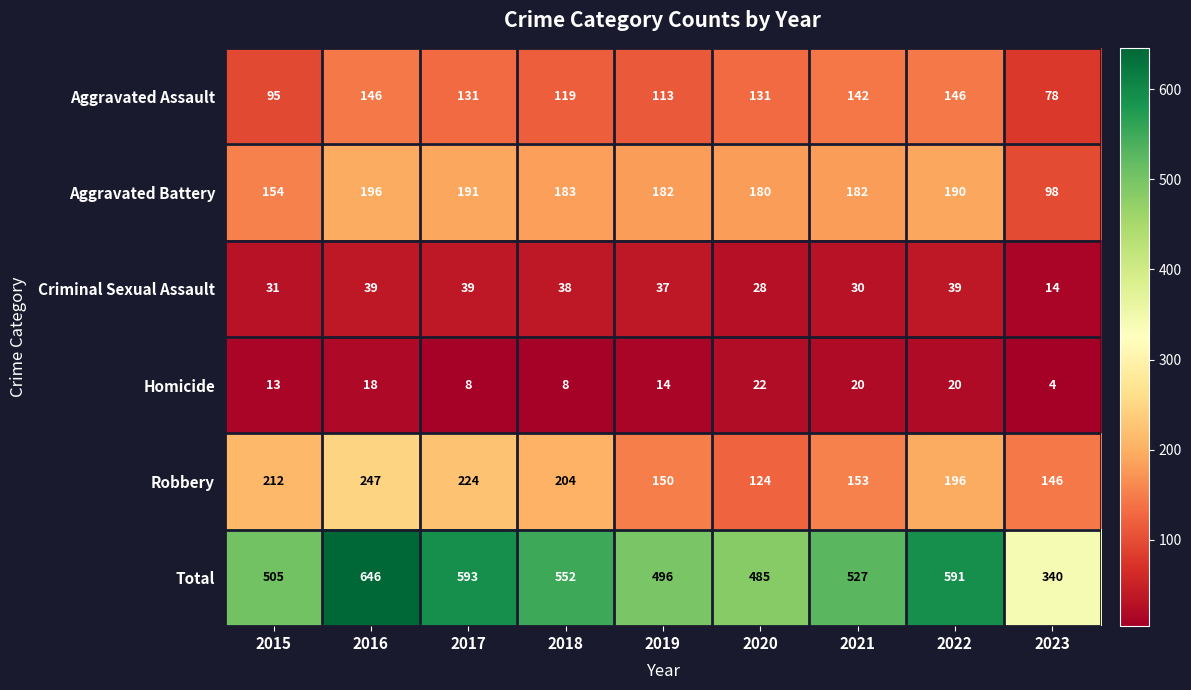

Between 2018 and 2021, which series saw the biggest shift?

Robbery